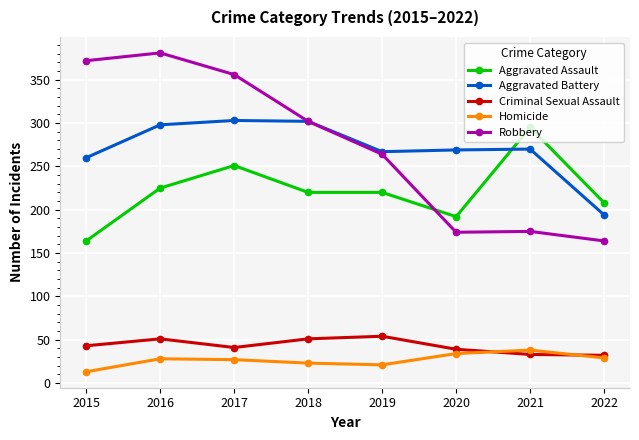

What is the difference between the maximum and minimum values in the Aggravated Battery series?

109